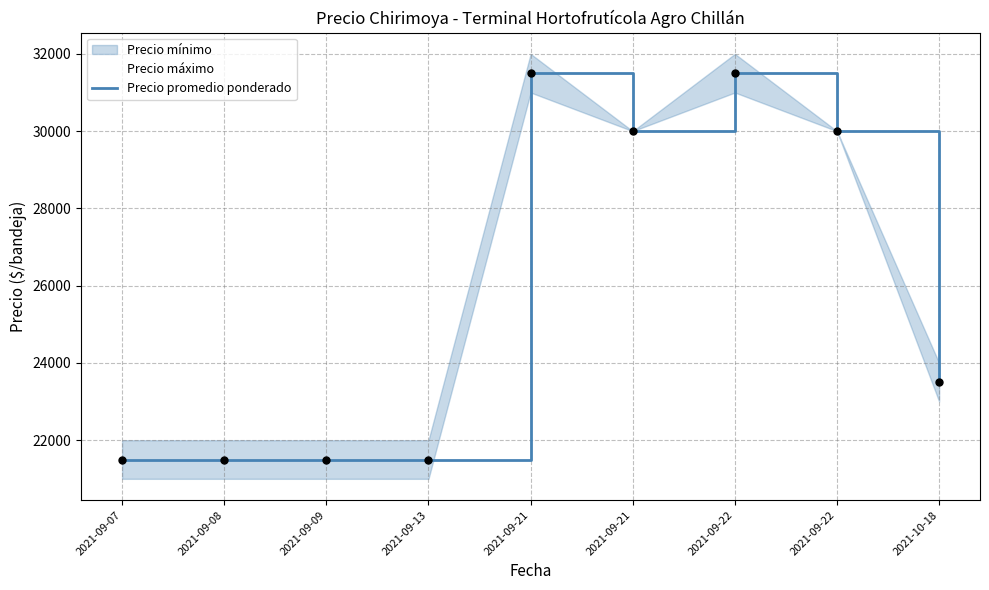

Approximately how many times larger is the value at 2021-09-13 compared to 2021-09-22?

0.7